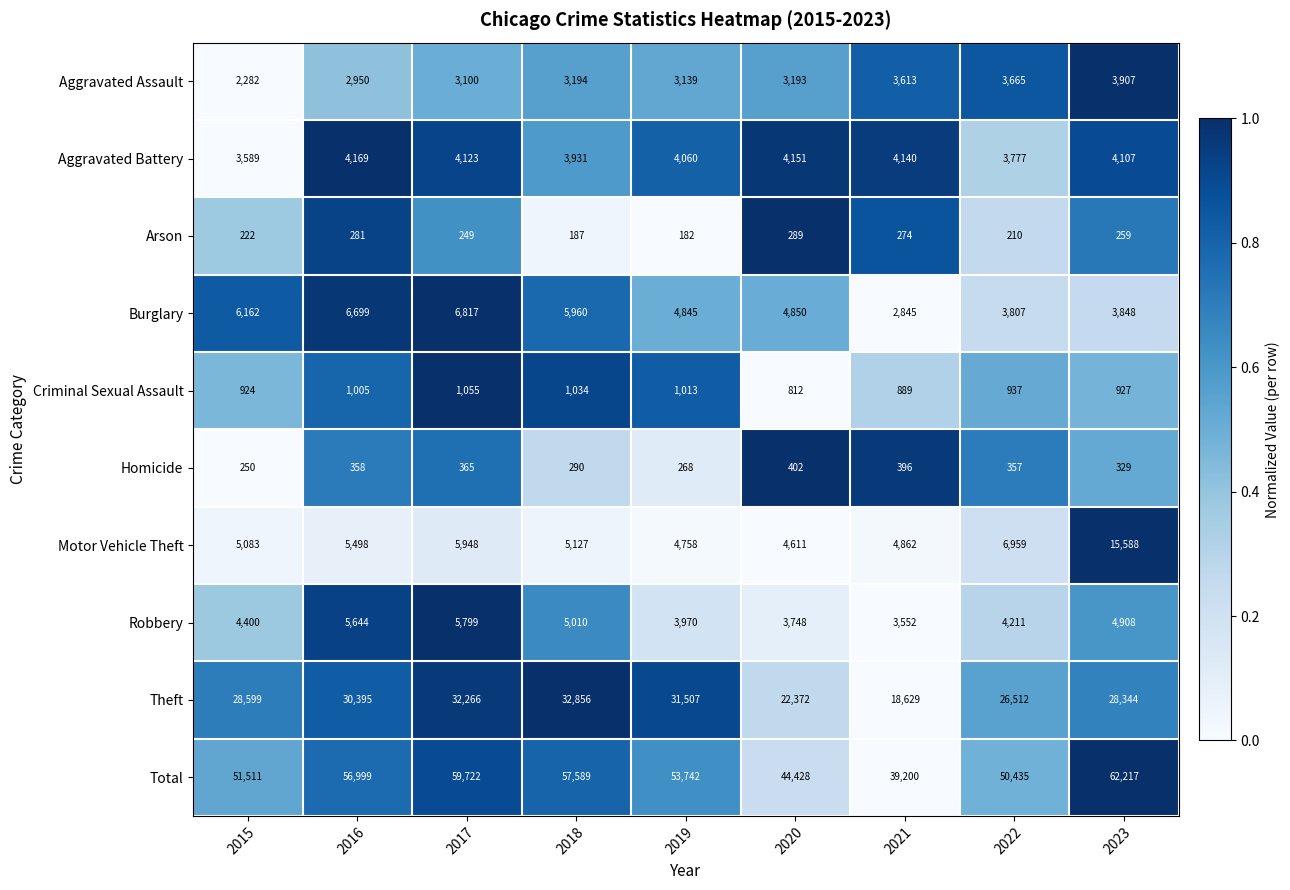

What is the highest value of the Motor Vehicle Theft series?

15588